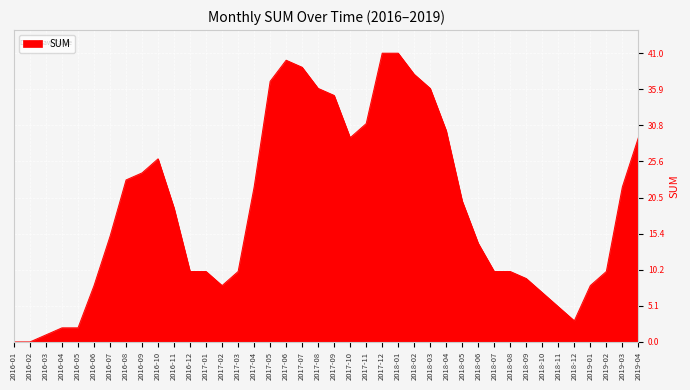

Does the chart have visible grid lines?

Yes